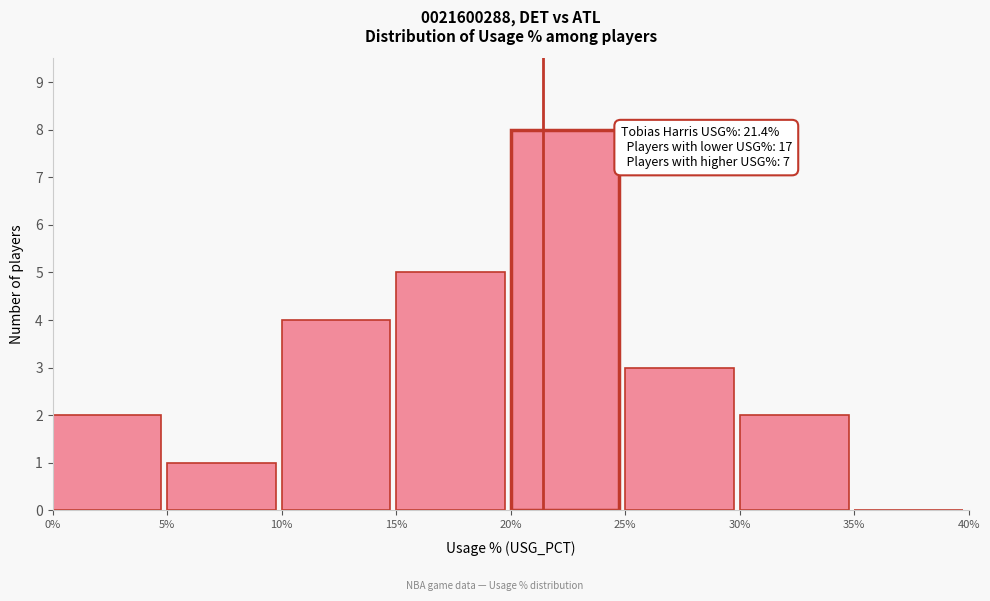

Which range on the x-axis has the tallest bar?

20% to 25%